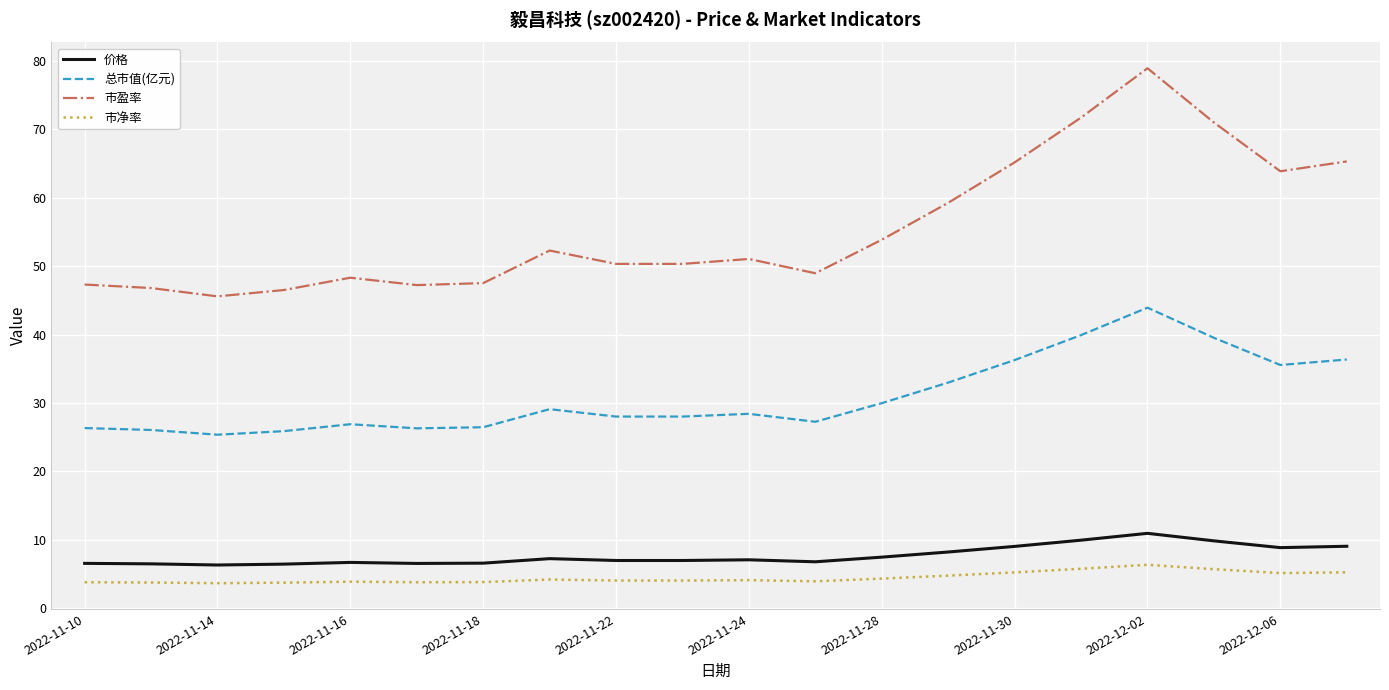

What is the minimum value shown in the chart?

3.7